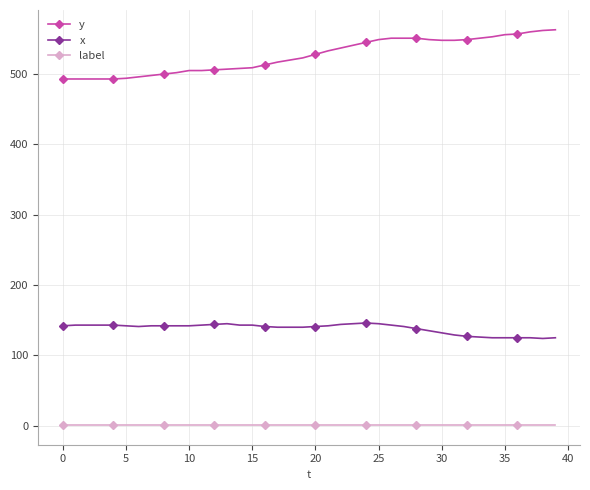

True or false: x has more than 1 interior local peaks.

True